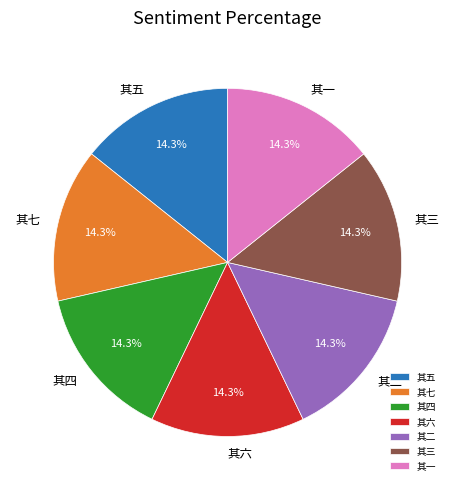

What percentage is the 其七 slice, to the nearest percent?

14%